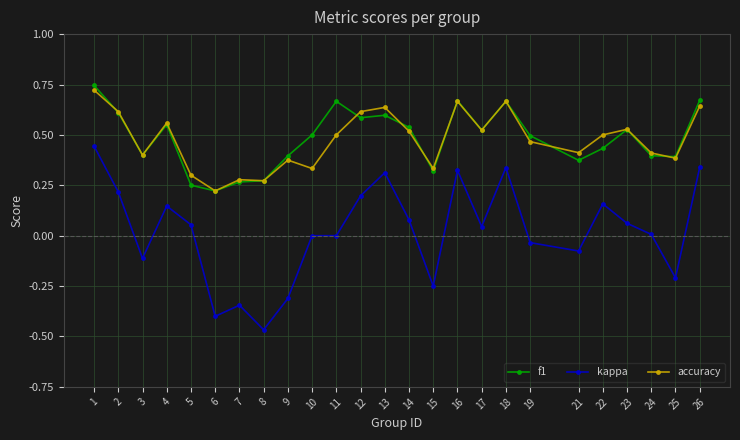

True or false: kappa and f1 intersect in this chart.

False